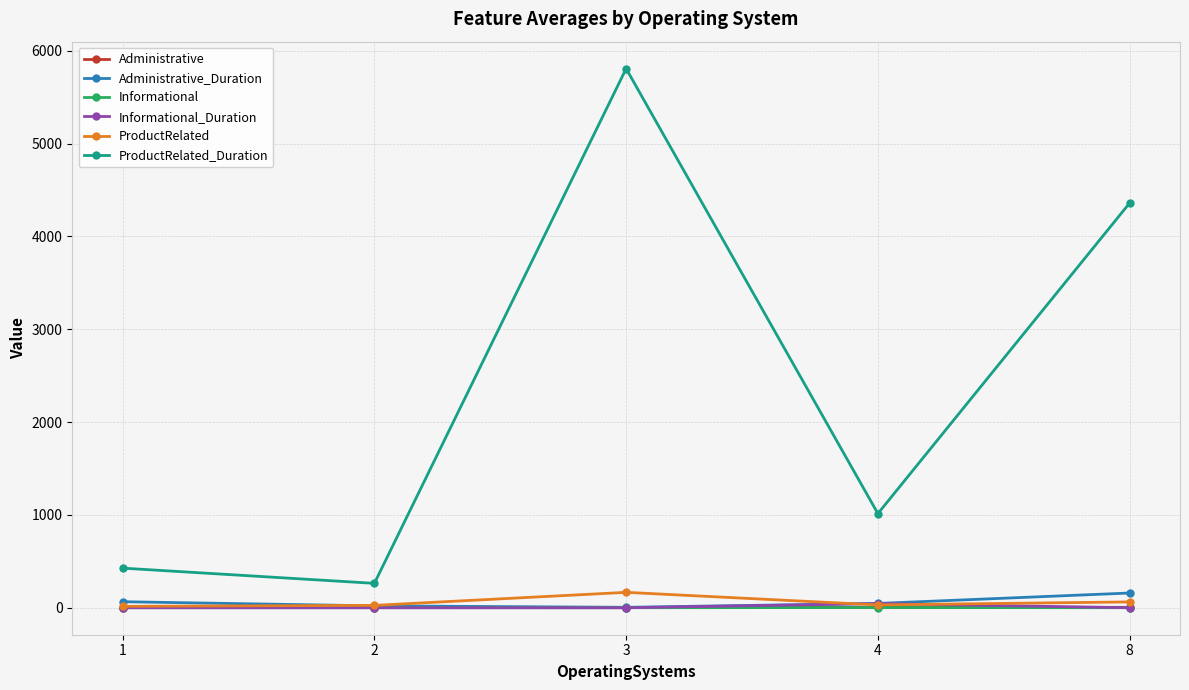

True or false: ProductRelated and ProductRelated_Duration cross at least once.

False